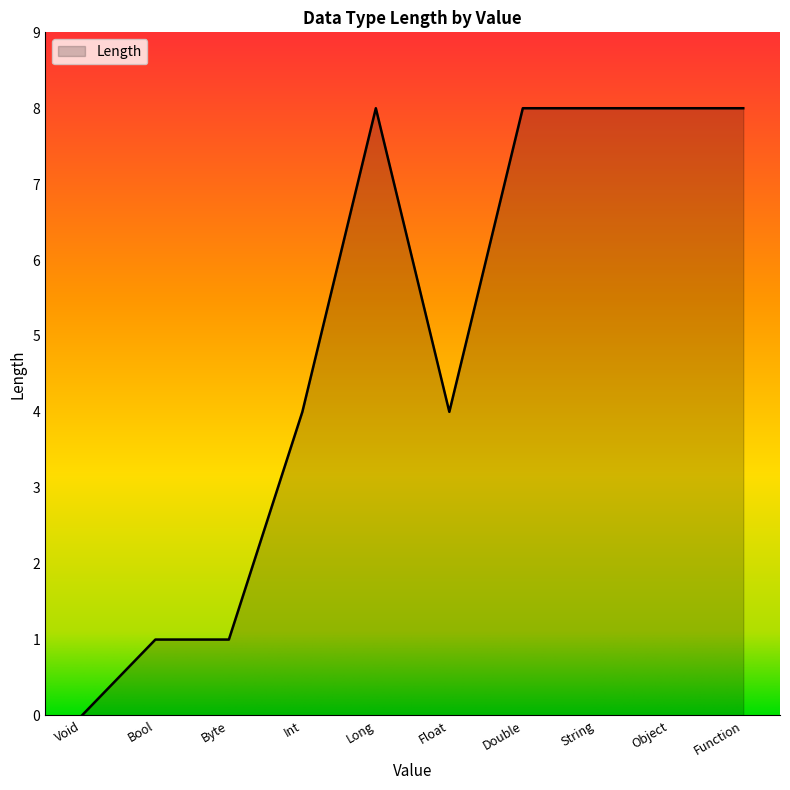

What position from the left is Bool?

2